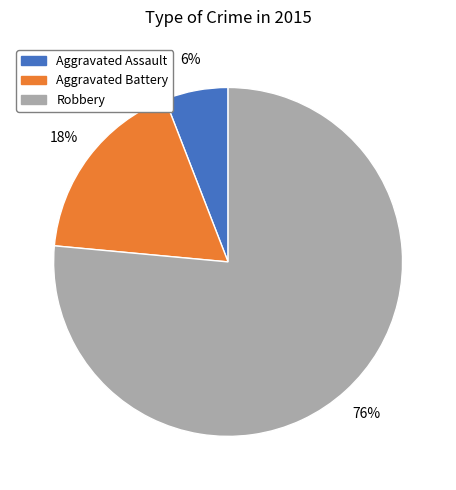

Combined, do Aggravated Assault and Robbery account for over 50%?

Yes